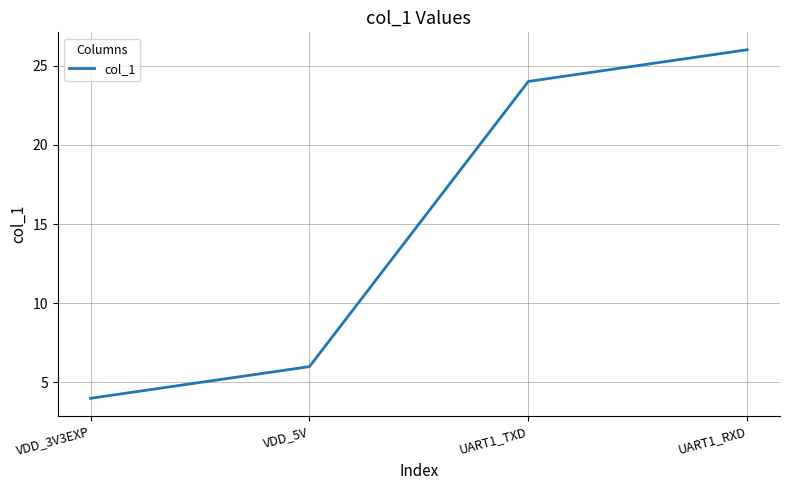

How many lines are shown in the chart?

1